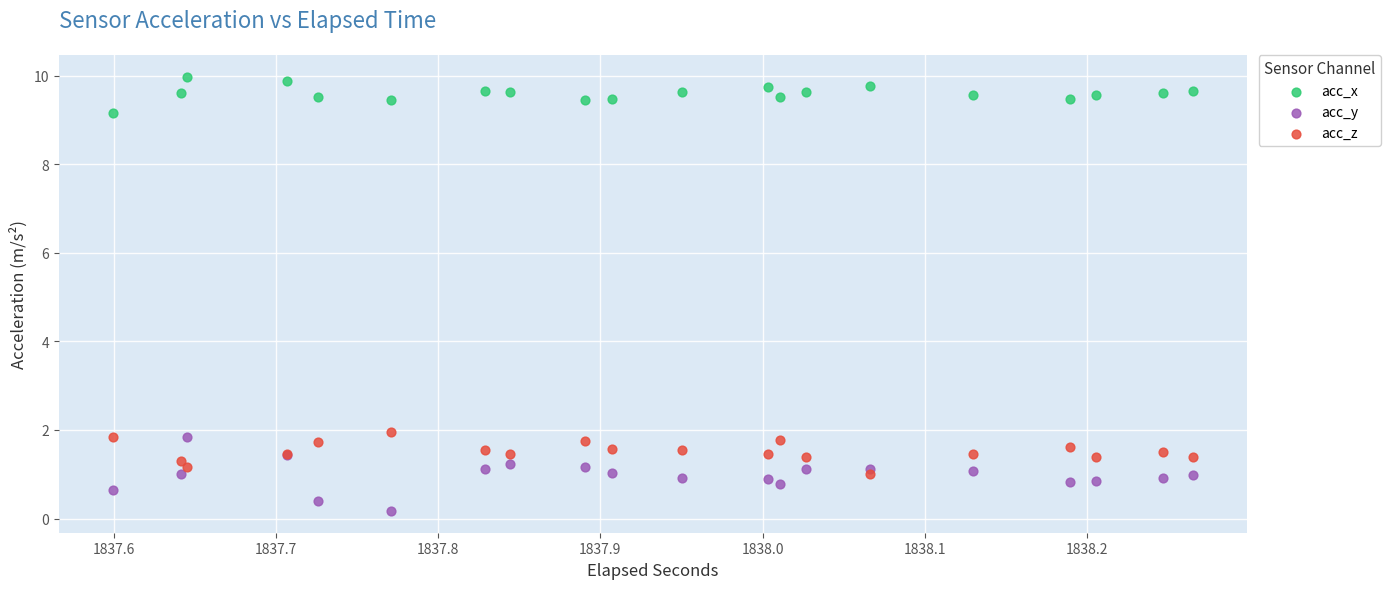

Which series has the widest spread of Y values?

acc_y